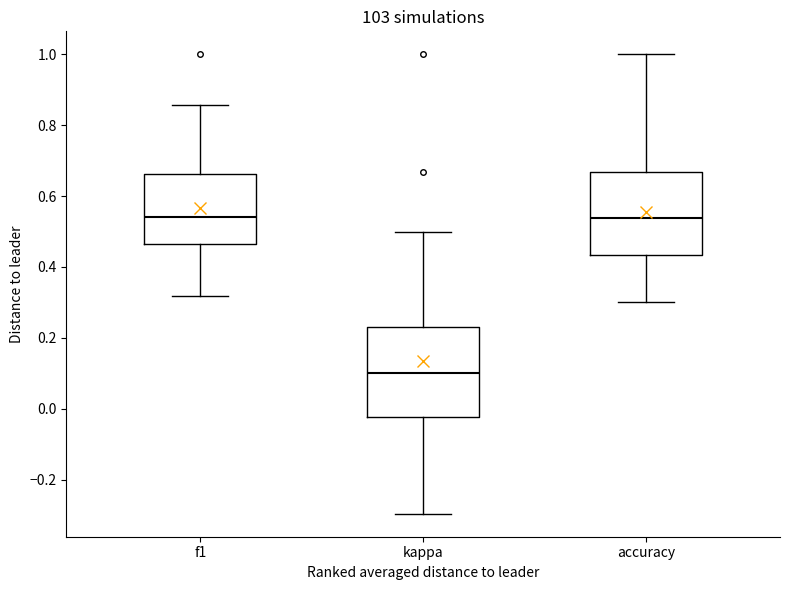

Which box is the tallest, from its lower edge to its upper edge?

kappa